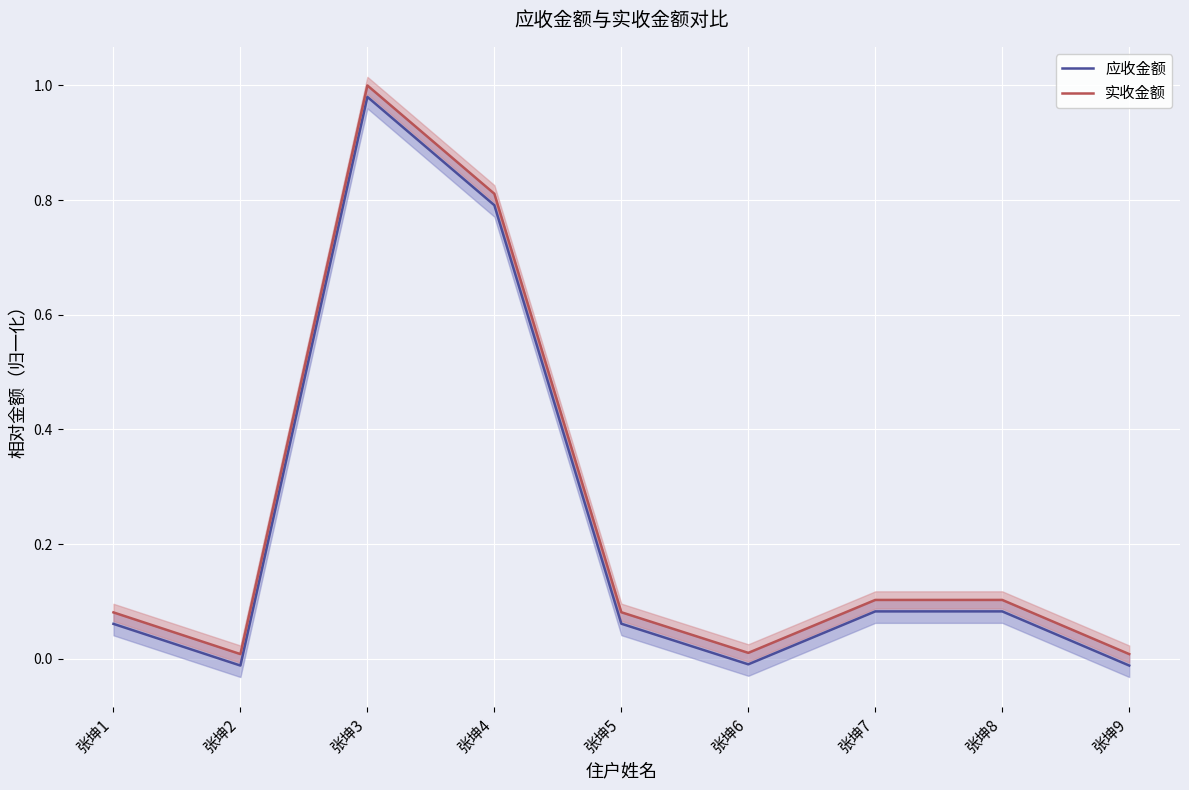

Reading left to right, transcribe all the data shown in this chart.

应收金额: 0.1	-0.0	1.0	0.8	0.1	-0.0	0.1	0.1	-0.0
实收金额: 0.1	0.0	1.0	0.8	0.1	0.0	0.1	0.1	0.0